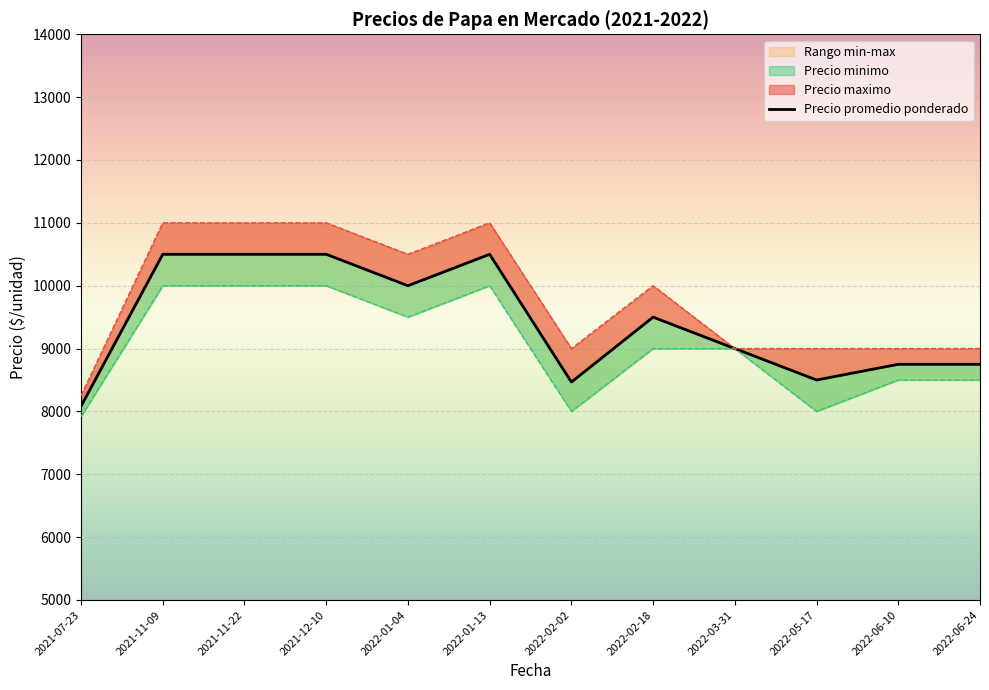

The chart shows a value of 8083.3 at 2021-07-23. True or false?

True